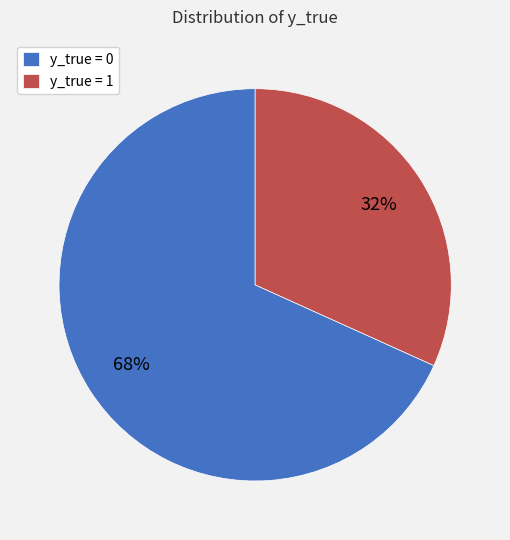

Is it true that y_true = 1 is 17% of the pie?

False